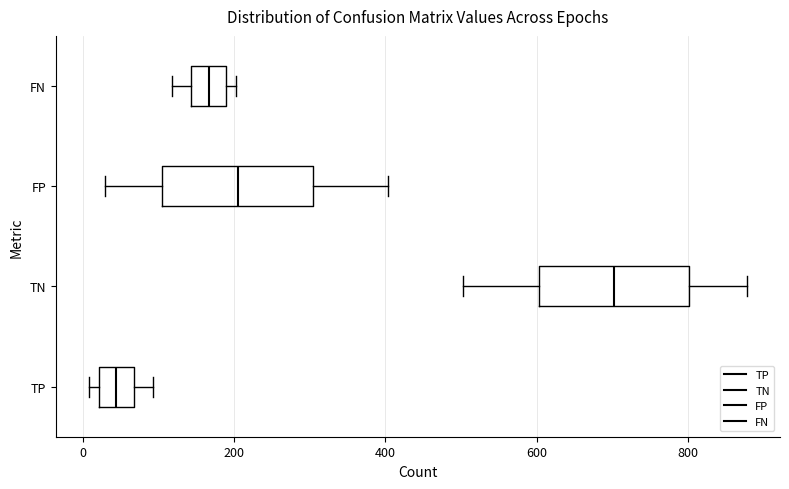

Where does the left whisker of the box for FN end on the x-axis? The values are not printed on the chart, so give them approximately, as read against the axis.

120